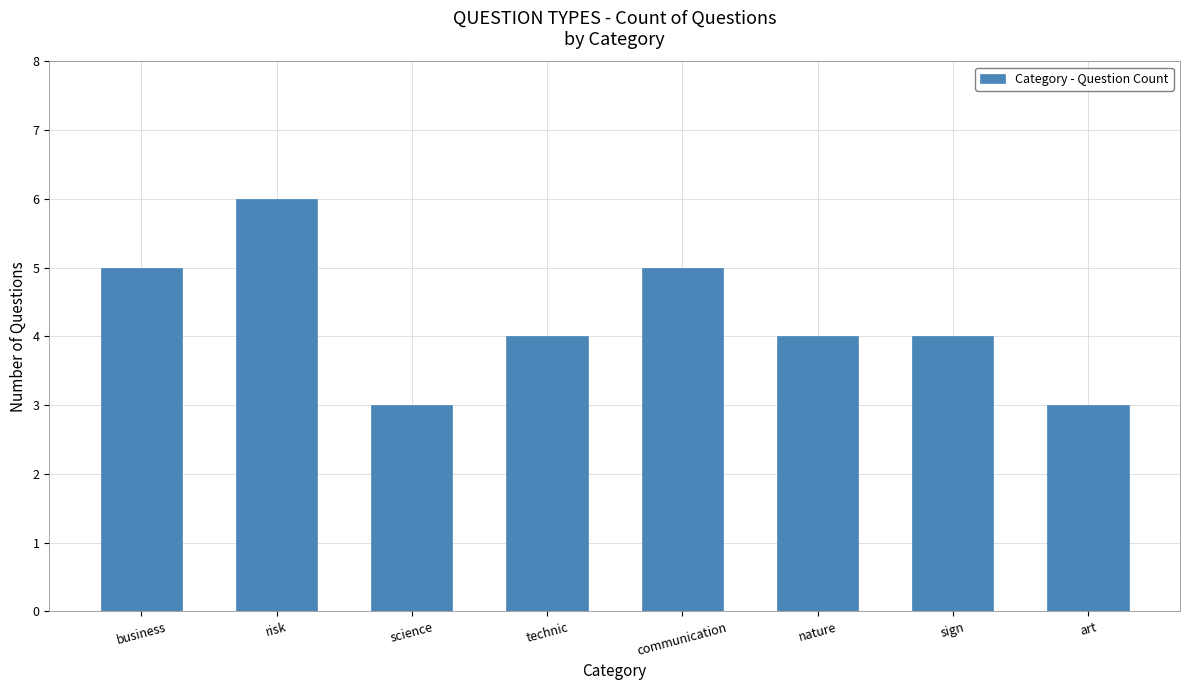

The chart shows a value of 8 at risk. True or false?

False